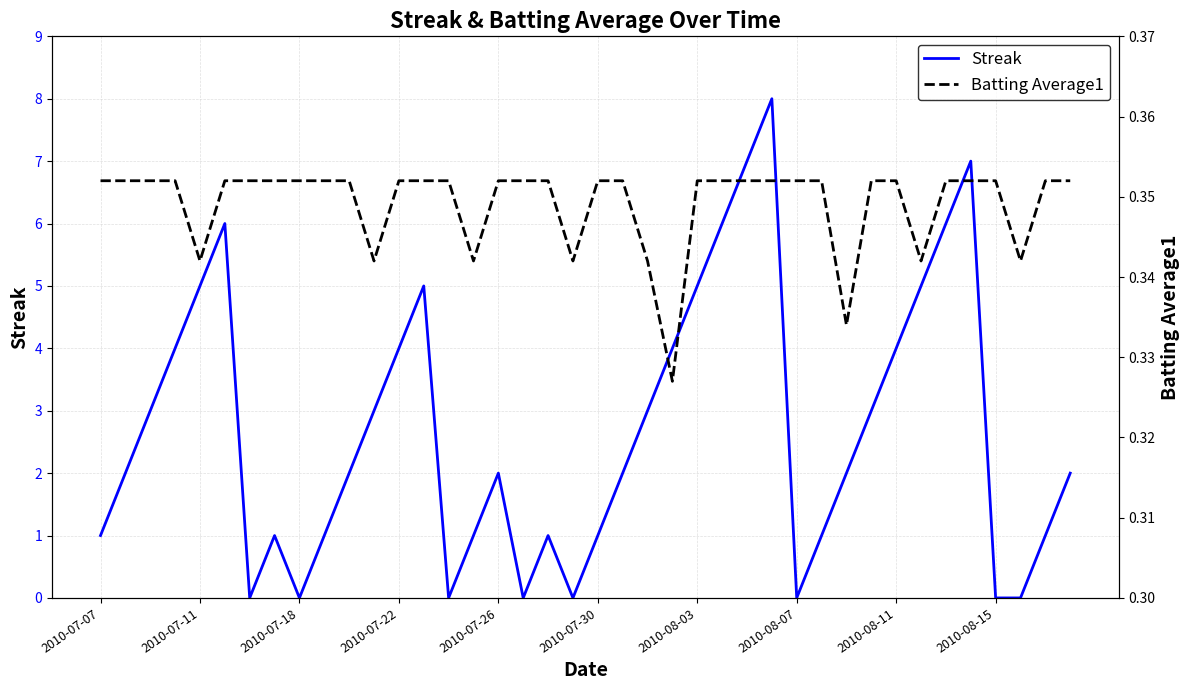

Is it true that Streak equals 2 at 2010-07-30?

False